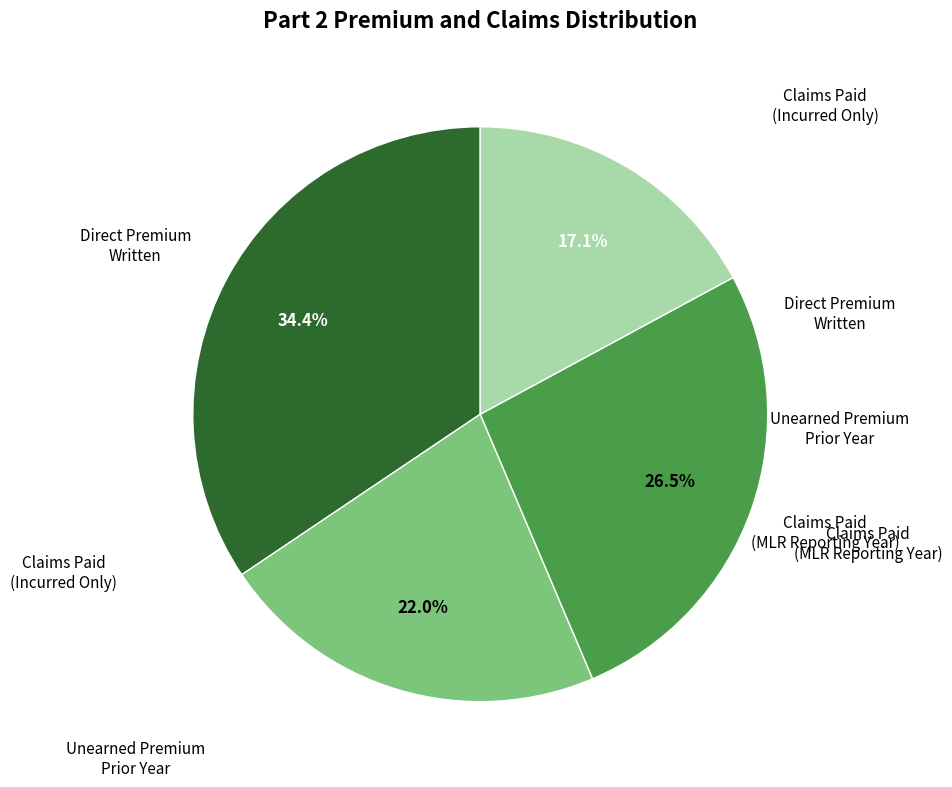

Is there a majority slice in this chart?

No